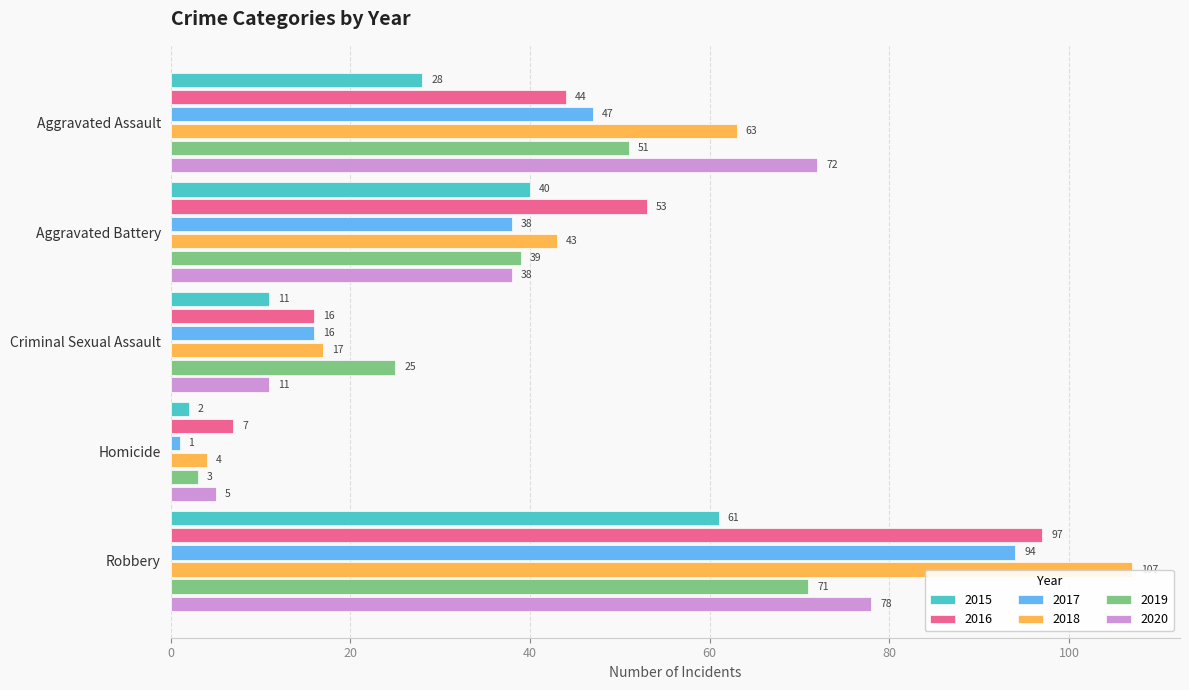

The 2020 series shows 78 at Robbery. True or false?

True